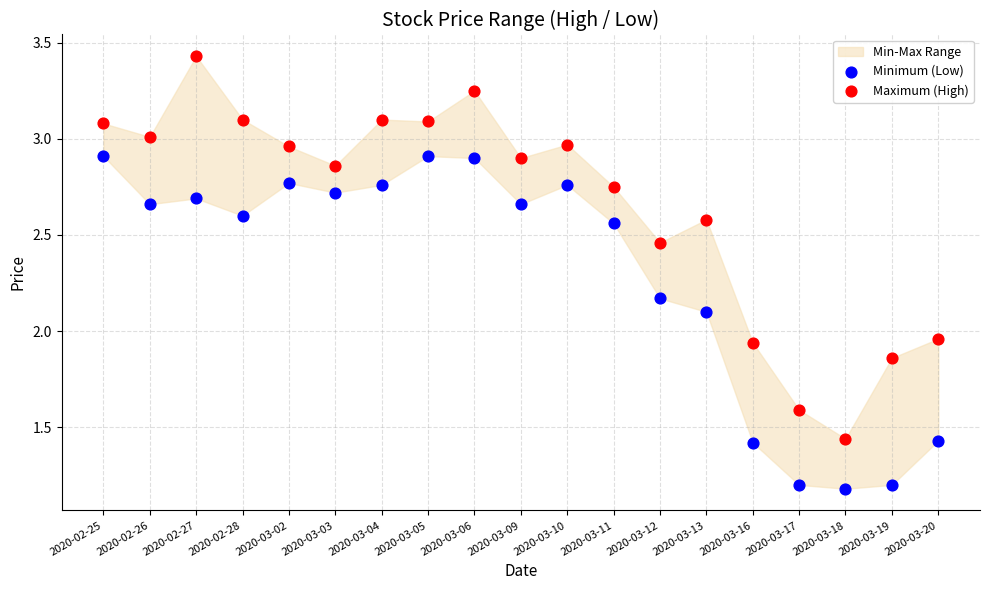

Which series reaches the maximum Y coordinate?

Maximum (High)